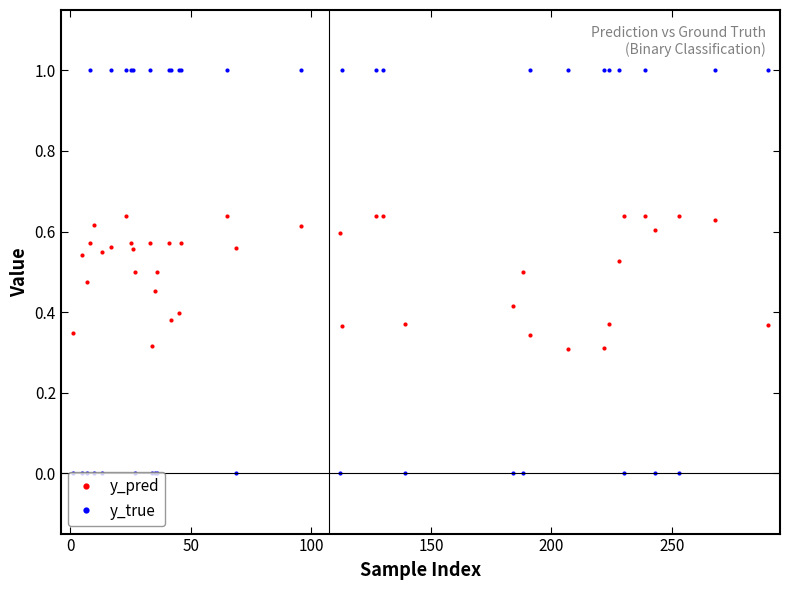

Does the chart display data point markers on the line(s)?

Yes